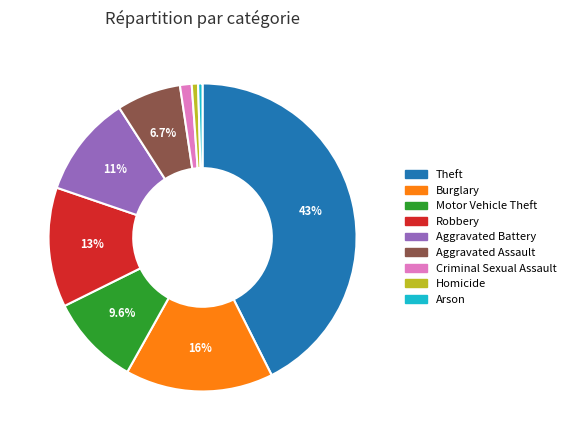

Combined, what portion of the pie is Theft and Motor Vehicle Theft?

52.1%